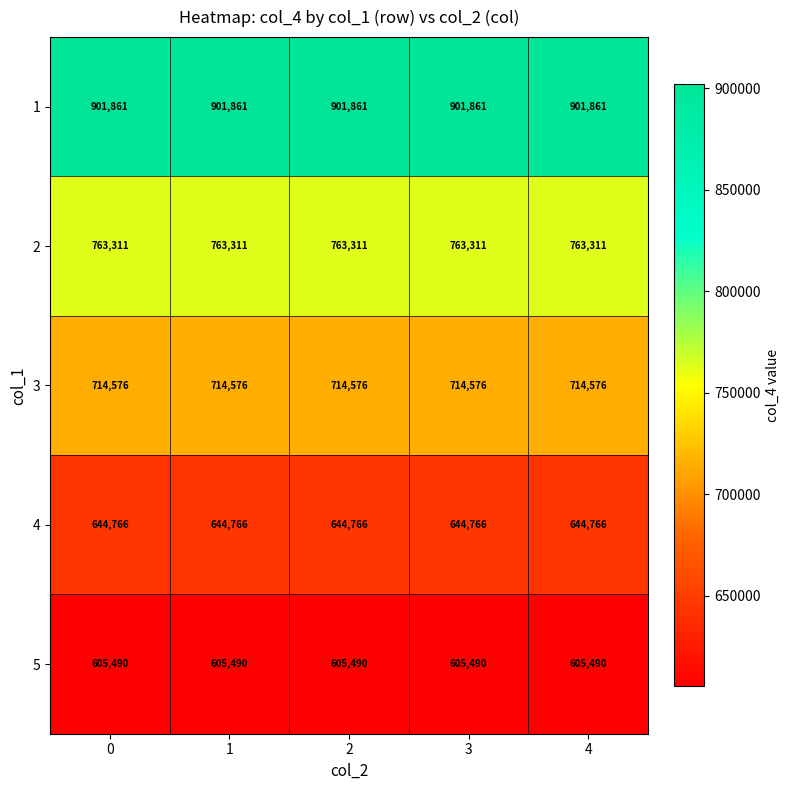

What is the spread (max minus min) of values at 2?

296371